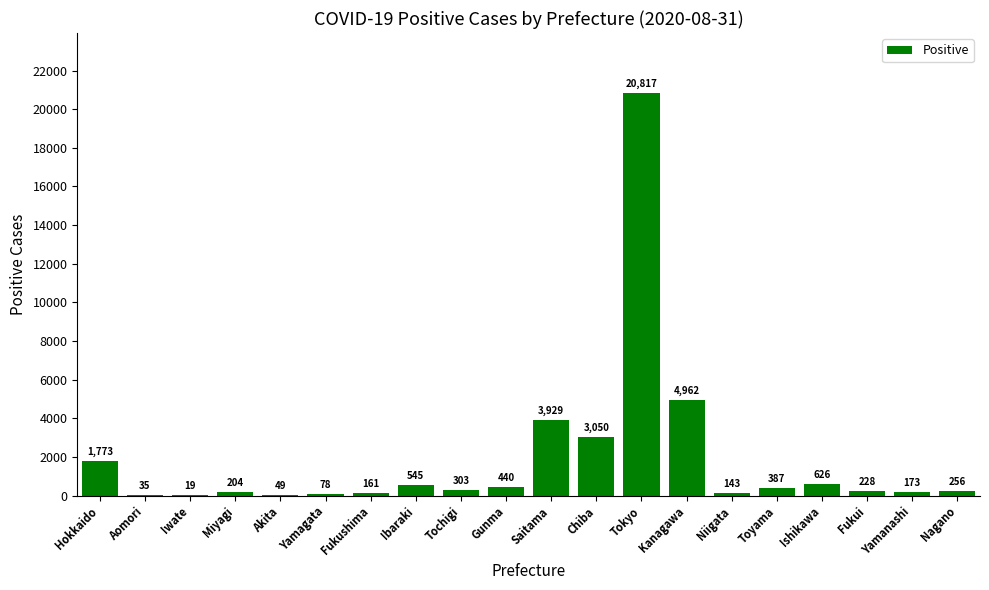

What is the sum of the values at Hokkaido and Kanagawa?

6735